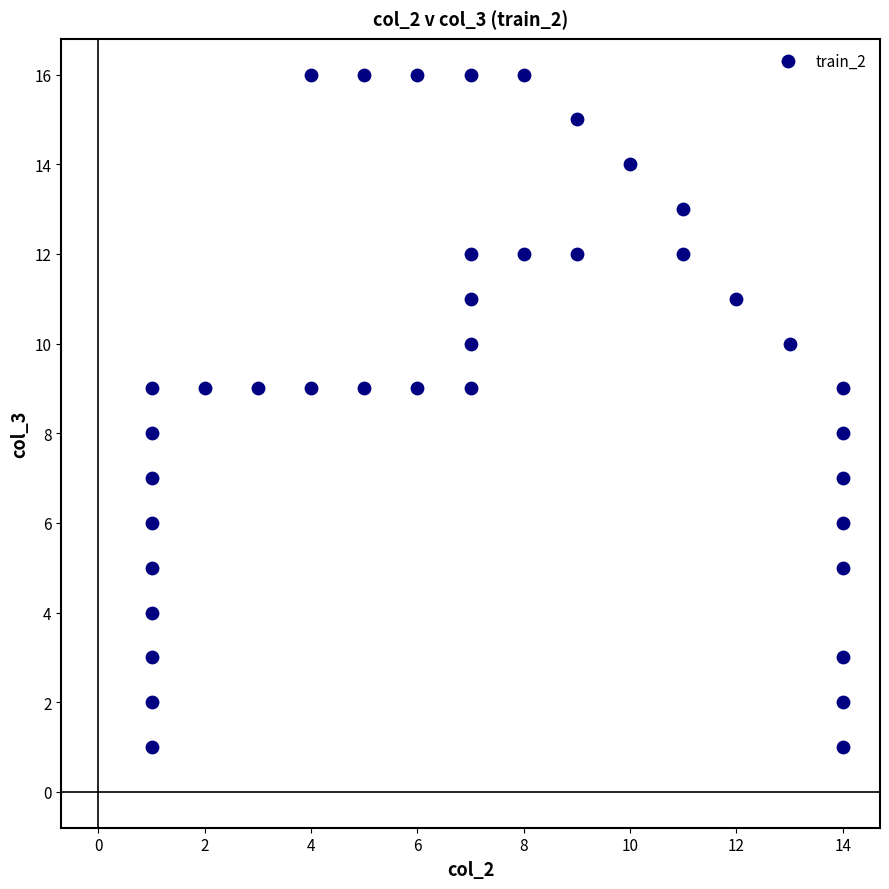

What is the range of X values (max minus min)?

13